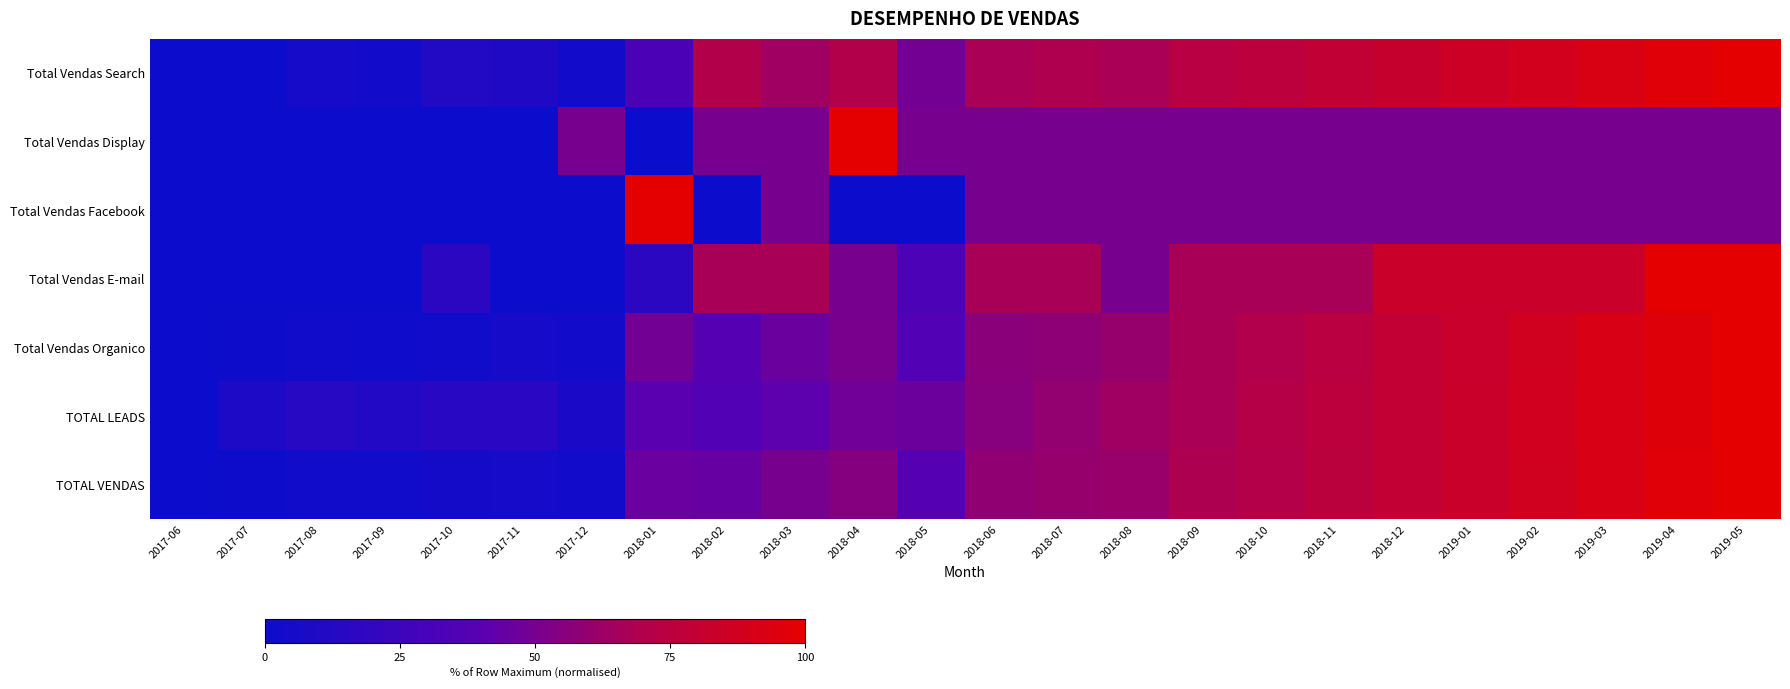

Reading right to left, extract all data points from this chart.

Total Vendas Search: 2019-05=100.0	2019-04=96.7	2019-03=91.8	2019-02=88.5	2019-01=85.2	2018-12=82.0	2018-11=78.7	2018-10=75.4	2018-09=73.8	2018-08=67.2	2018-07=68.9	2018-06=67.2	2018-05=49.2	2018-04=70.5	2018-03=63.9	2018-02=70.5	2018-01=32.8	2017-12=3.3	2017-11=9.8	2017-10=11.5	2017-09=3.3	2017-08=4.9	2017-07=0.0	2017-06=0.0
Total Vendas Display: 2019-05=50.0	2019-04=50.0	2019-03=50.0	2019-02=50.0	2019-01=50.0	2018-12=50.0	2018-11=50.0	2018-10=50.0	2018-09=50.0	2018-08=50.0	2018-07=50.0	2018-06=50.0	2018-05=50.0	2018-04=100.0	2018-03=50.0	2018-02=50.0	2018-01=0.0	2017-12=50.0	2017-11=0.0	2017-10=0.0	2017-09=0.0	2017-08=0.0	2017-07=0.0	2017-06=0.0
Total Vendas Facebook: 2019-05=50.0	2019-04=50.0	2019-03=50.0	2019-02=50.0	2019-01=50.0	2018-12=50.0	2018-11=50.0	2018-10=50.0	2018-09=50.0	2018-08=50.0	2018-07=50.0	2018-06=50.0	2018-05=0.0	2018-04=0.0	2018-03=50.0	2018-02=0.0	2018-01=100.0	2017-12=0.0	2017-11=0.0	2017-10=0.0	2017-09=0.0	2017-08=0.0	2017-07=0.0	2017-06=0.0
Total Vendas E-mail: 2019-05=100.0	2019-04=100.0	2019-03=83.3	2019-02=83.3	2019-01=83.3	2018-12=83.3	2018-11=66.7	2018-10=66.7	2018-09=66.7	2018-08=50.0	2018-07=66.7	2018-06=66.7	2018-05=33.3	2018-04=50.0	2018-03=66.7	2018-02=66.7	2018-01=16.7	2017-12=0.0	2017-11=0.0	2017-10=16.7	2017-09=0.0	2017-08=0.0	2017-07=0.0	2017-06=0.0
Total Vendas Organico: 2019-05=100.0	2019-04=95.8	2019-03=91.7	2019-02=87.2	2019-01=83.0	2018-12=79.2	2018-11=74.3	2018-10=70.2	2018-09=67.2	2018-08=60.4	2018-07=58.1	2018-06=56.6	2018-05=36.6	2018-04=50.9	2018-03=46.0	2018-02=38.1	2018-01=48.7	2017-12=3.0	2017-11=4.5	2017-10=2.3	2017-09=1.9	2017-08=2.3	2017-07=0.8	2017-06=0.0
TOTAL LEADS: 2019-05=100.0	2019-04=95.9	2019-03=91.8	2019-02=87.7	2019-01=83.6	2018-12=79.5	2018-11=75.5	2018-10=71.5	2018-09=67.5	2018-08=63.6	2018-07=59.6	2018-06=55.7	2018-05=46.2	2018-04=47.9	2018-03=41.6	2018-02=36.4	2018-01=40.4	2017-12=7.1	2017-11=15.8	2017-10=14.7	2017-09=11.1	2017-08=13.7	2017-07=8.5	2017-06=0.1
TOTAL VENDAS: 2019-05=100.0	2019-04=96.1	2019-03=91.6	2019-02=87.4	2019-01=83.5	2018-12=79.9	2018-11=75.1	2018-10=71.3	2018-09=68.6	2018-08=61.7	2018-07=60.5	2018-06=59.0	2018-05=38.9	2018-04=54.8	2018-03=50.0	2018-02=44.6	2018-01=45.5	2017-12=3.3	2017-11=5.4	2017-10=4.2	2017-09=2.1	2017-08=2.7	2017-07=0.6	2017-06=0.0